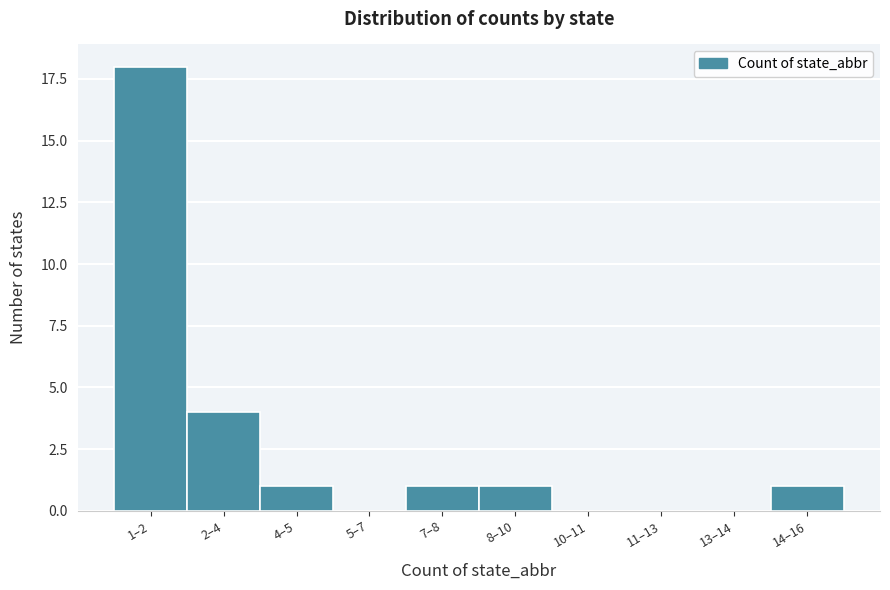

Reading left to right, transcribe all the data shown in this chart.

1–2=18	2–4=4	4–5=1	5–7=0	7–8=1	8–10=1	10–11=0	11–13=0	13–14=0	14–16=1